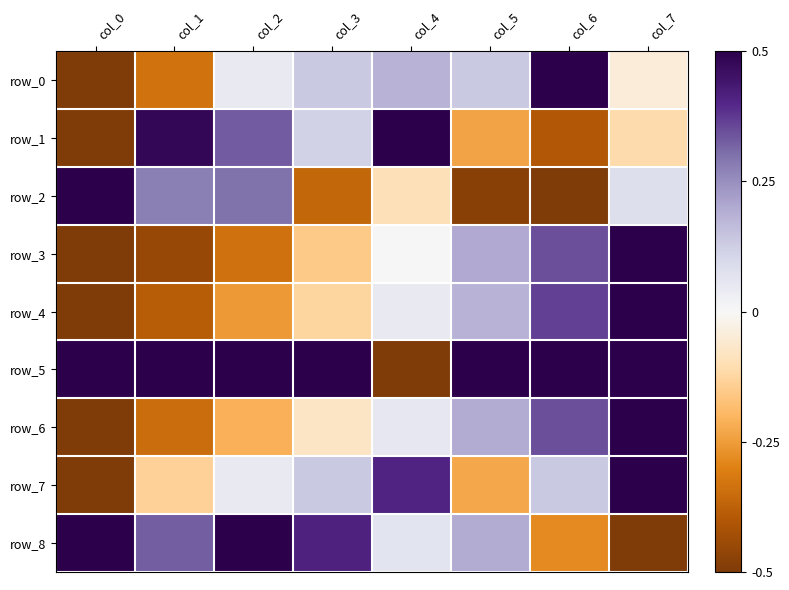

Reading left to right, extract all data points from this chart.

row_0: col_0=-0.5	col_1=-0.3	col_2=0.0	col_3=0.1	col_4=0.2	col_5=0.1	col_6=0.5	col_7=-0.0
row_1: col_0=-0.5	col_1=0.5	col_2=0.3	col_3=0.1	col_4=0.5	col_5=-0.2	col_6=-0.4	col_7=-0.1
row_2: col_0=0.5	col_1=0.3	col_2=0.3	col_3=-0.4	col_4=-0.1	col_5=-0.5	col_6=-0.5	col_7=0.1
row_3: col_0=-0.5	col_1=-0.4	col_2=-0.3	col_3=-0.2	col_4=0.0	col_5=0.2	col_6=0.3	col_7=0.5
row_4: col_0=-0.5	col_1=-0.4	col_2=-0.3	col_3=-0.1	col_4=0.0	col_5=0.2	col_6=0.4	col_7=0.5
row_5: col_0=0.5	col_1=0.5	col_2=0.5	col_3=0.5	col_4=-0.5	col_5=0.5	col_6=0.5	col_7=0.5
row_6: col_0=-0.5	col_1=-0.3	col_2=-0.2	col_3=-0.1	col_4=0.1	col_5=0.2	col_6=0.3	col_7=0.5
row_7: col_0=-0.5	col_1=-0.1	col_2=0.0	col_3=0.1	col_4=0.4	col_5=-0.2	col_6=0.1	col_7=0.5
row_8: col_0=0.5	col_1=0.3	col_2=0.5	col_3=0.4	col_4=0.1	col_5=0.2	col_6=-0.3	col_7=-0.5